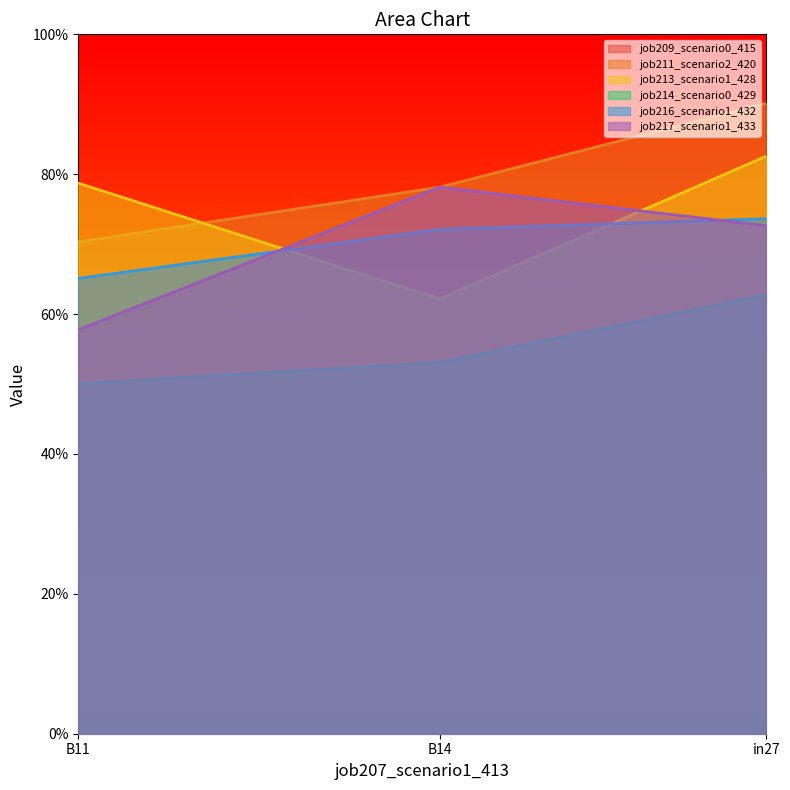

Is it true that job213_scenario1_428 equals 1.0 at B14?

False